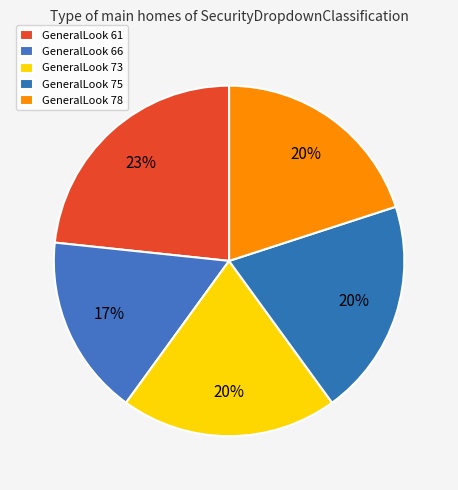

How many segments does this pie chart have?

5